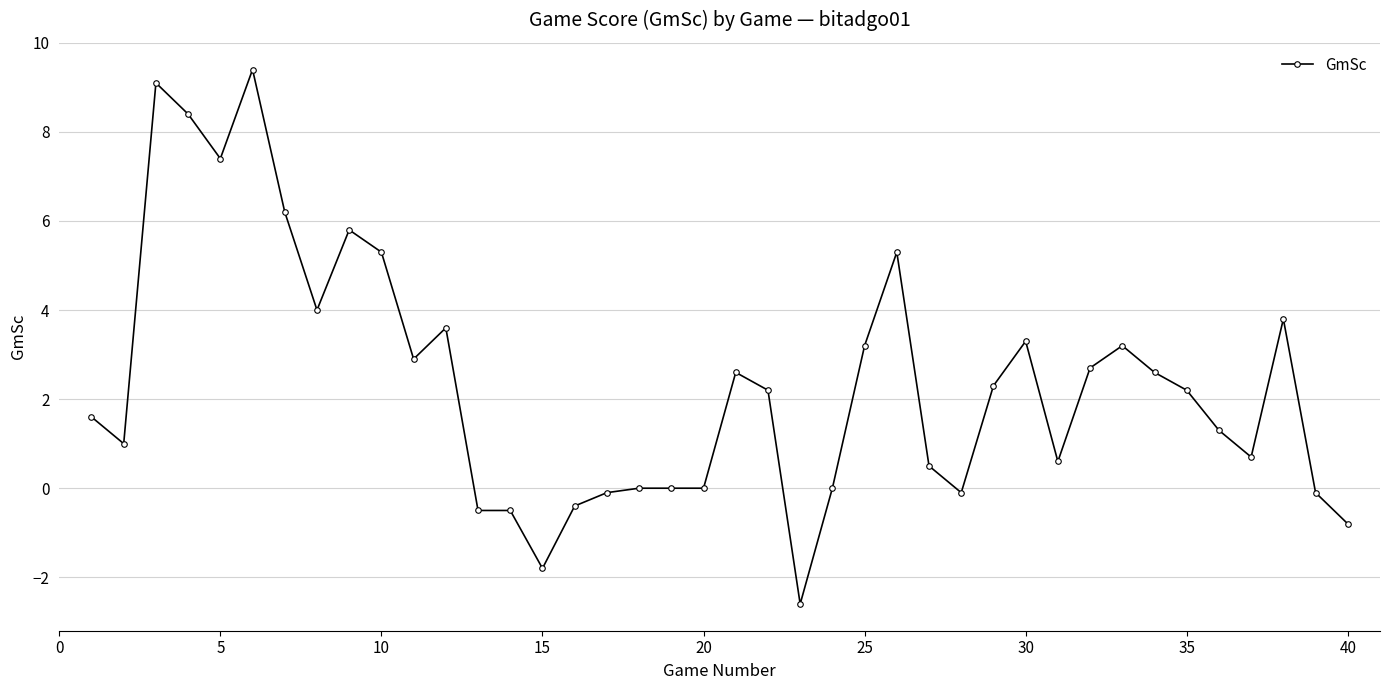

True or false: there are more than 1 points higher than both neighbors.

True